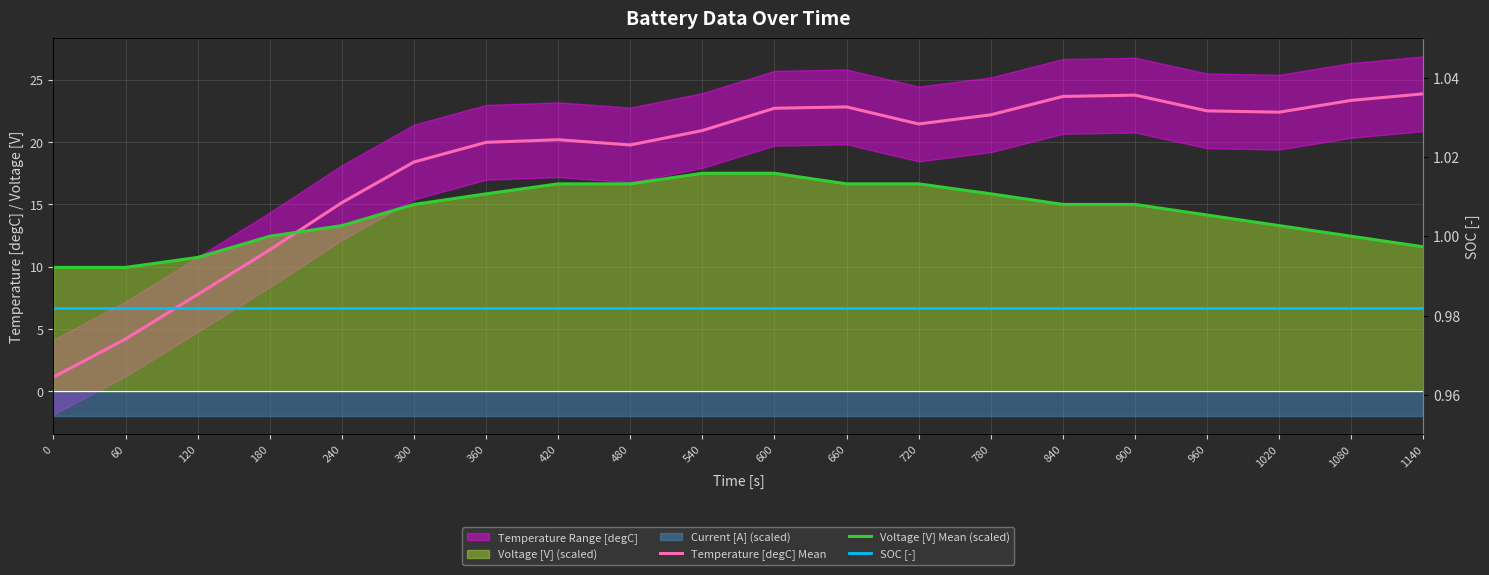

What is the value of the Voltage [V] Mean (scaled) point at the 5th from the left?

13.3